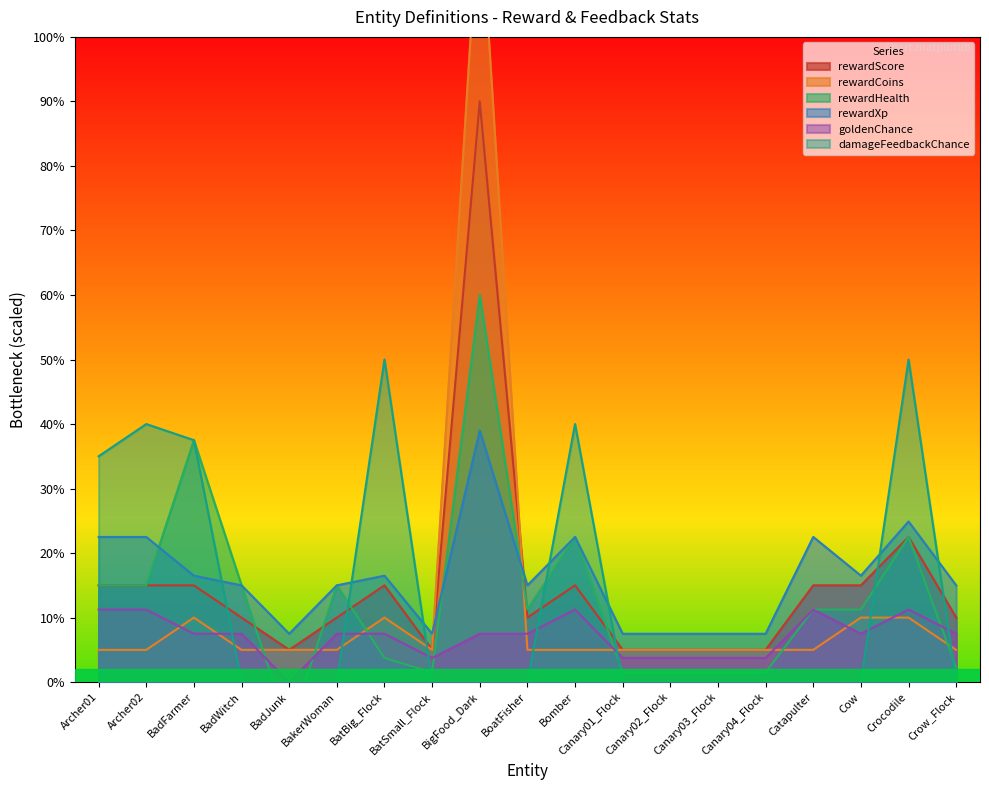

What is the label of the 7th point from the right?

Canary02_Flock